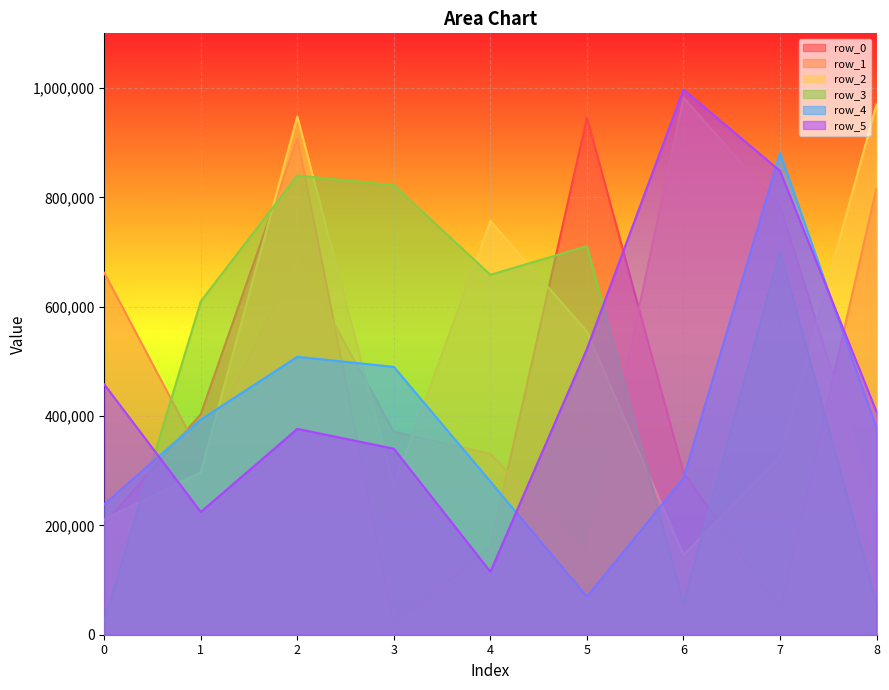

What is the value of the row_2 point at the 2nd from the left?

297367